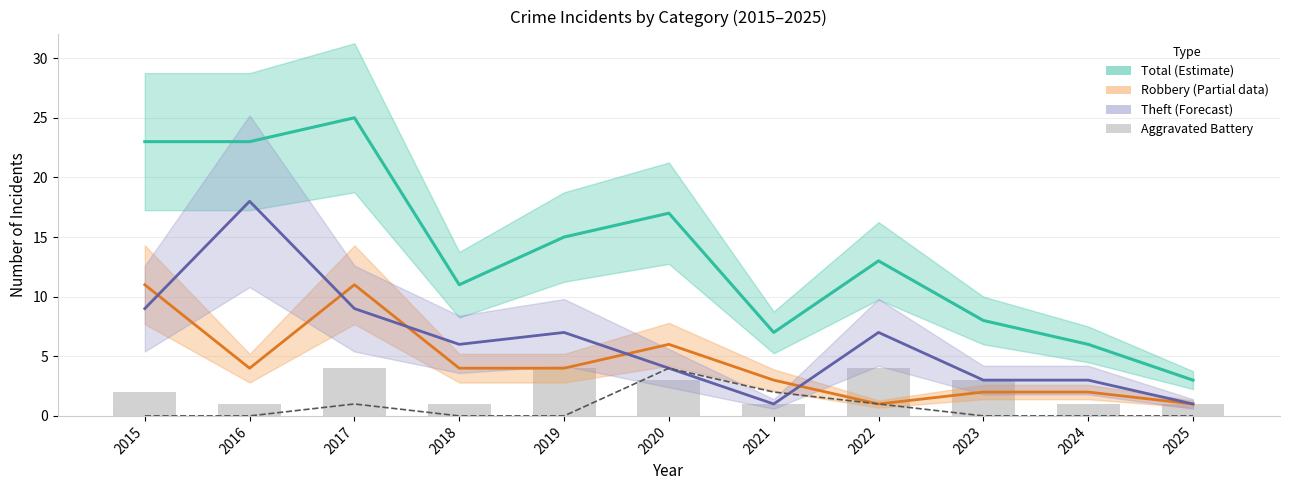

Which label corresponds to the largest value in the chart?

2017